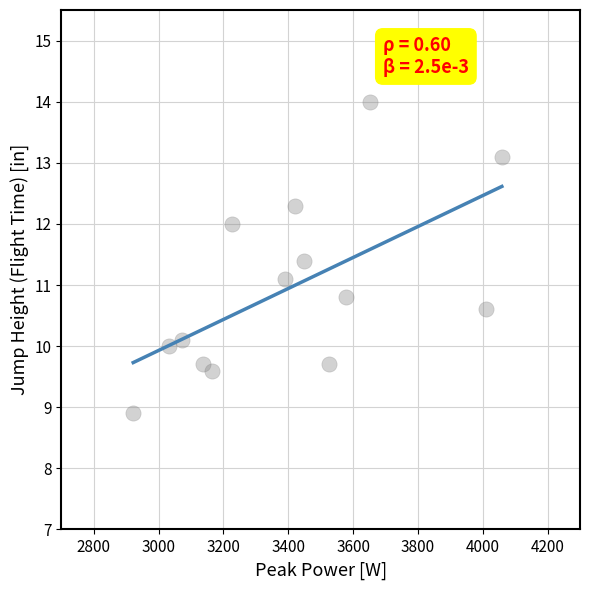

What Y value in the scatter plot is closest to 11?

11.1